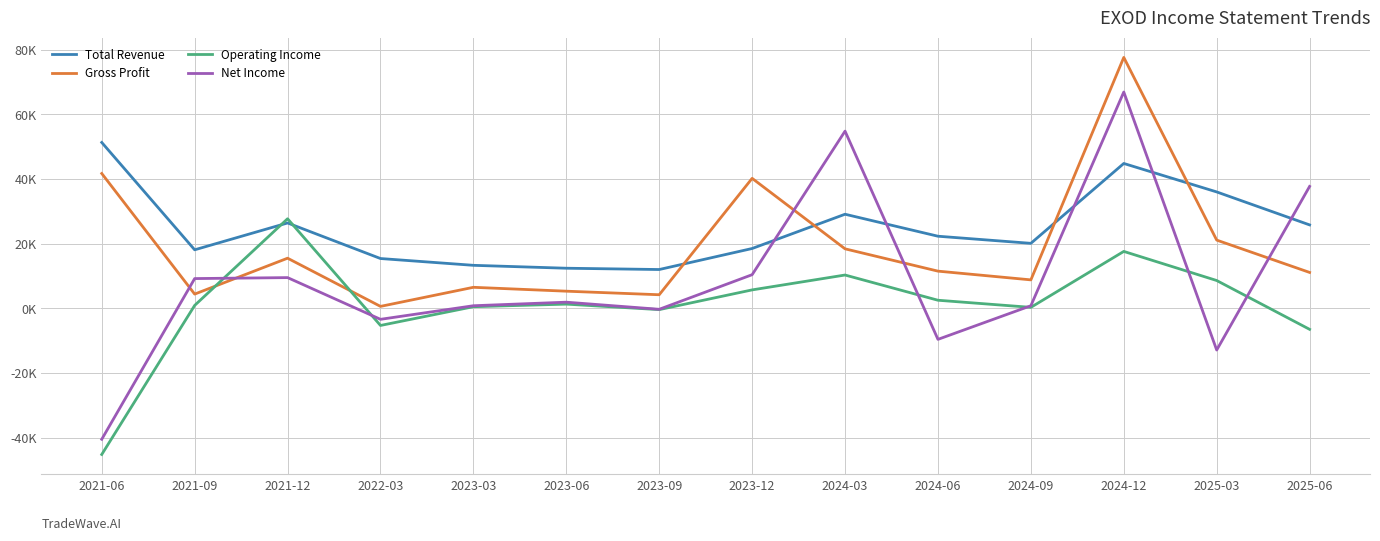

Reading left to right, what are all the values shown in this chart?

Total Revenue: 51300	18100	26400	15400	13300	12400	12000	18500	29100	22300	20100	44800	36000	25800
Gross Profit: 41700	4400	15500	600	6500	5300	4200	40200	18400	11500	8800	77600	21100	11100
Operating Income: -45200	900	27700	-5300	500	1300	-400	5700	10300	2500	300	17600	8600	-6500
Net Income: -40500	9200	9500	-3400	800	1900	-300	10400	54800	-9600	800	66900	-12900	37700